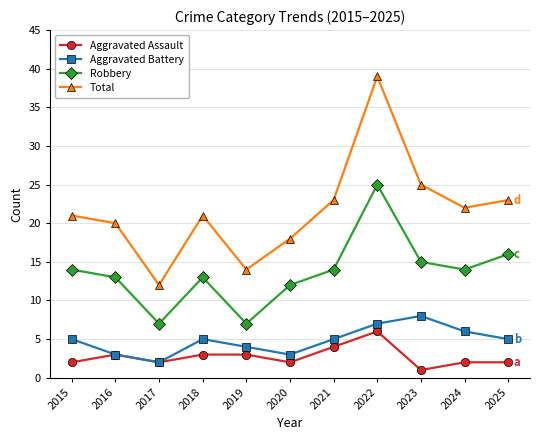

True or false: Robbery and Aggravated Battery intersect in this chart.

False